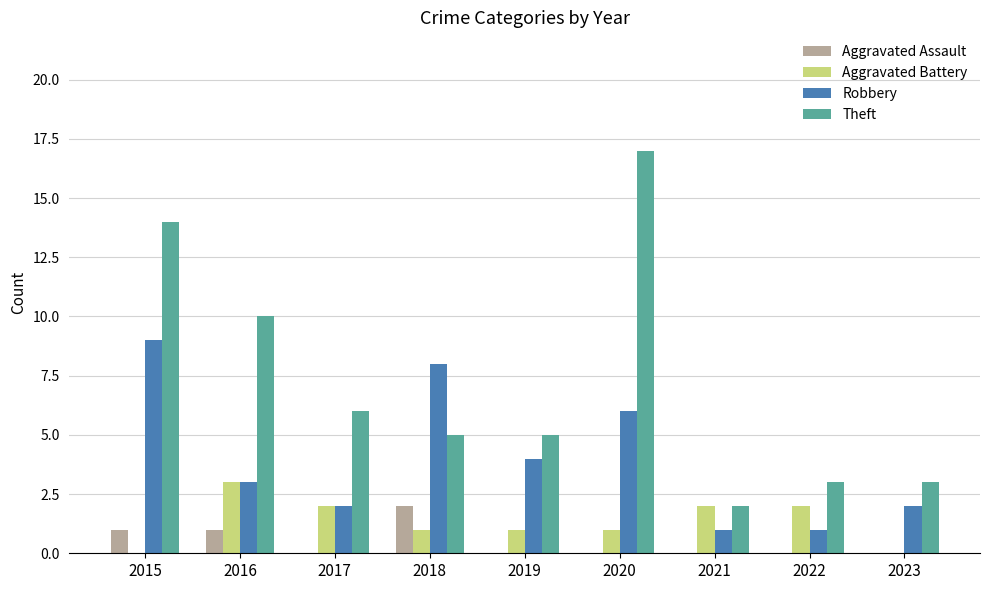

What is the maximum value for Theft?

17